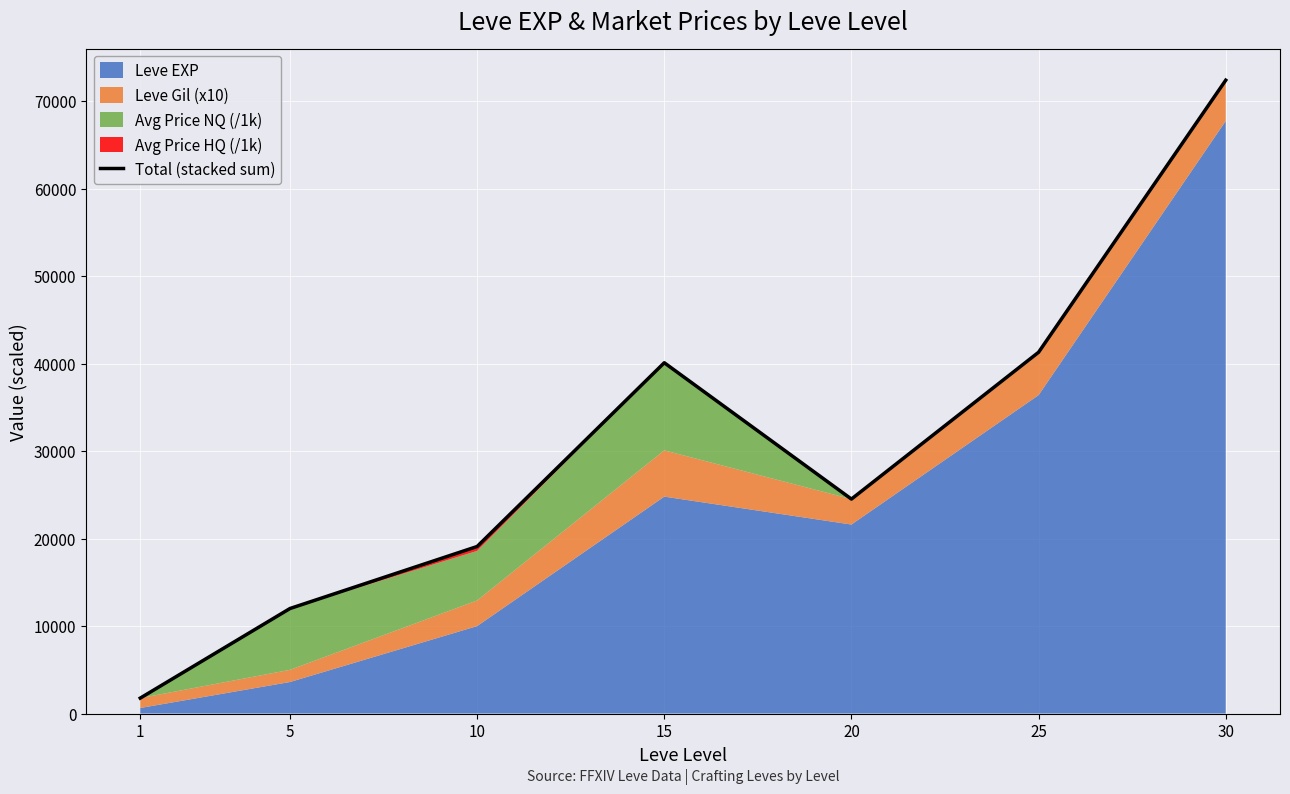

How many interior local valleys (lower than both neighbors) does the data have?

1